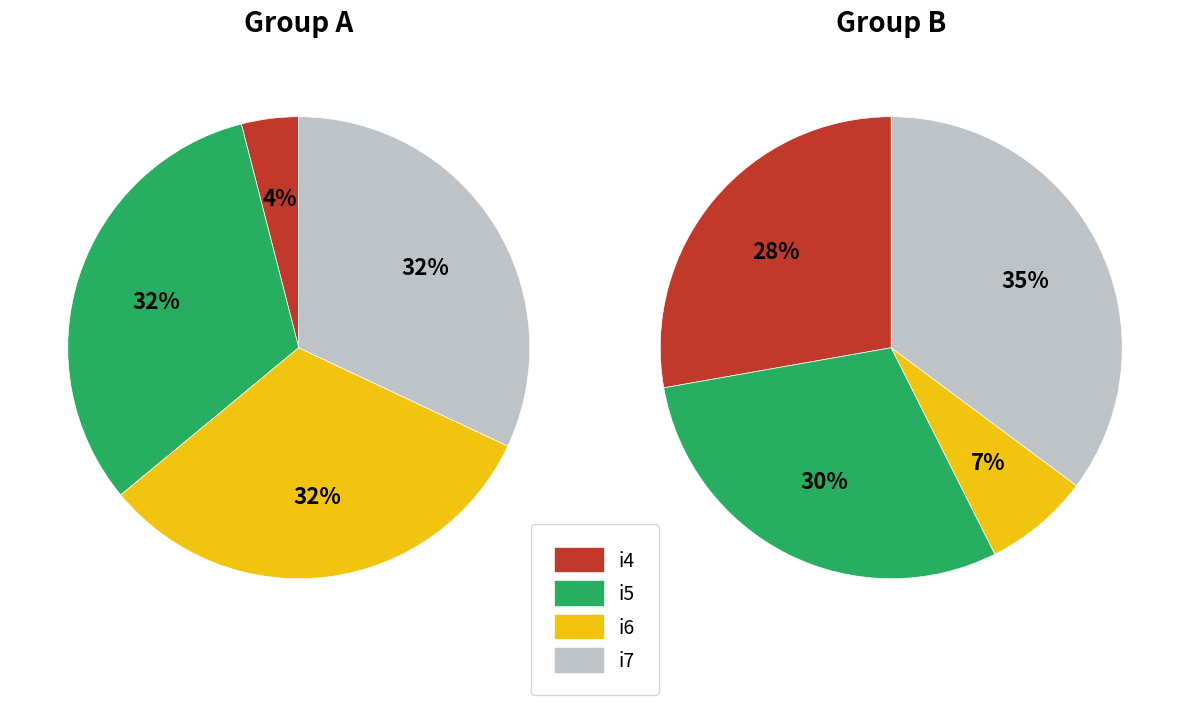

Which slice is the smallest?

i4